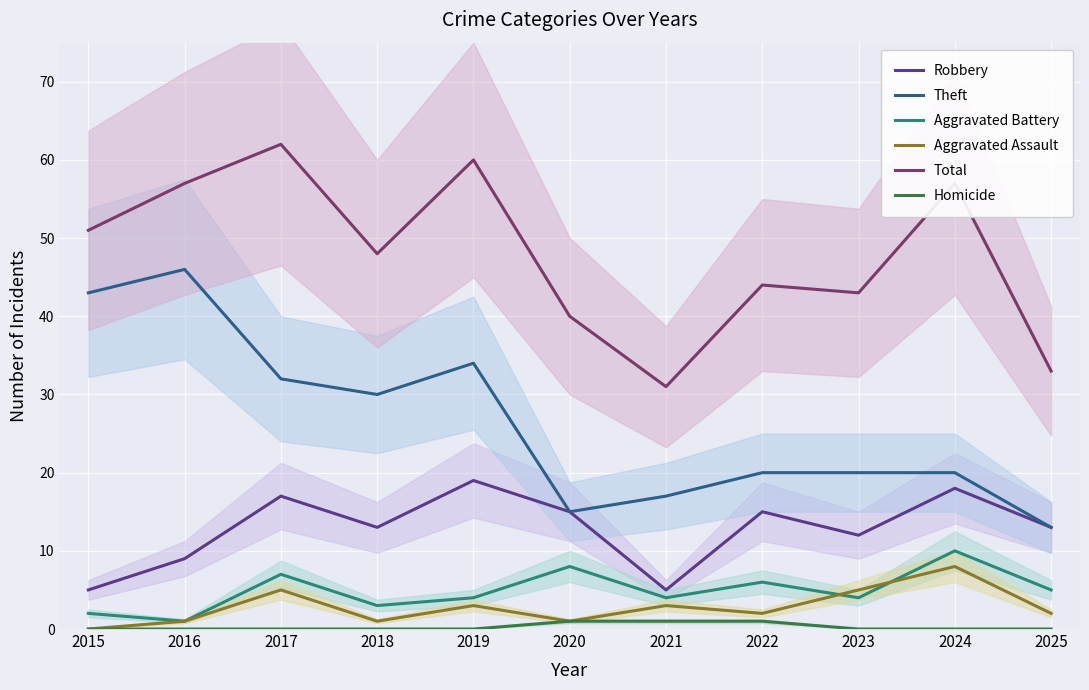

True or false: Robbery has a value of 3 at 2021.

False